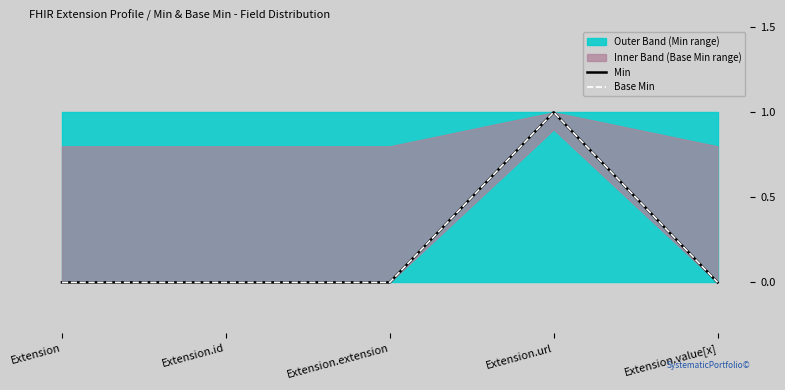

True or false: Min and Base Min intersect in this chart.

False